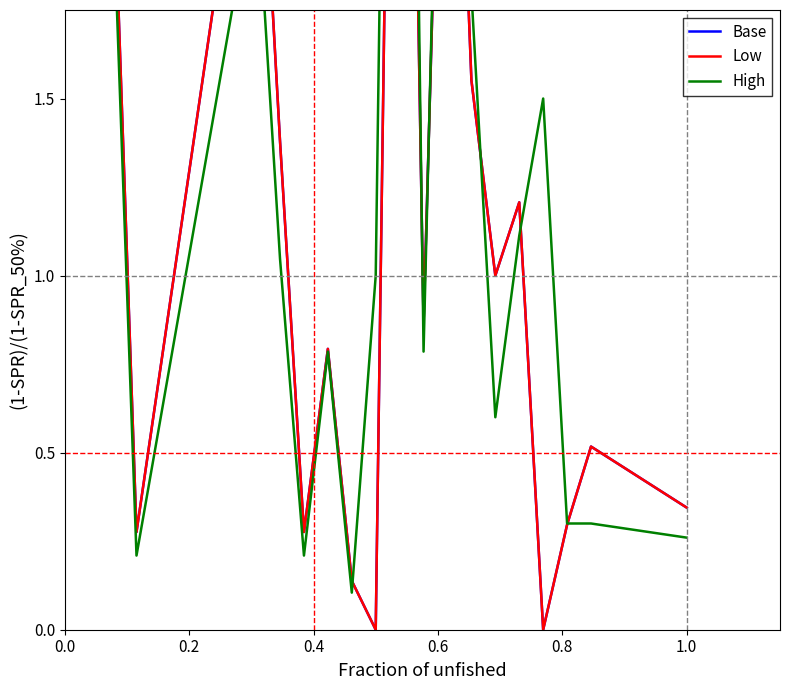

What is the difference between the Low values at 0.2 and 0.6?

1.1